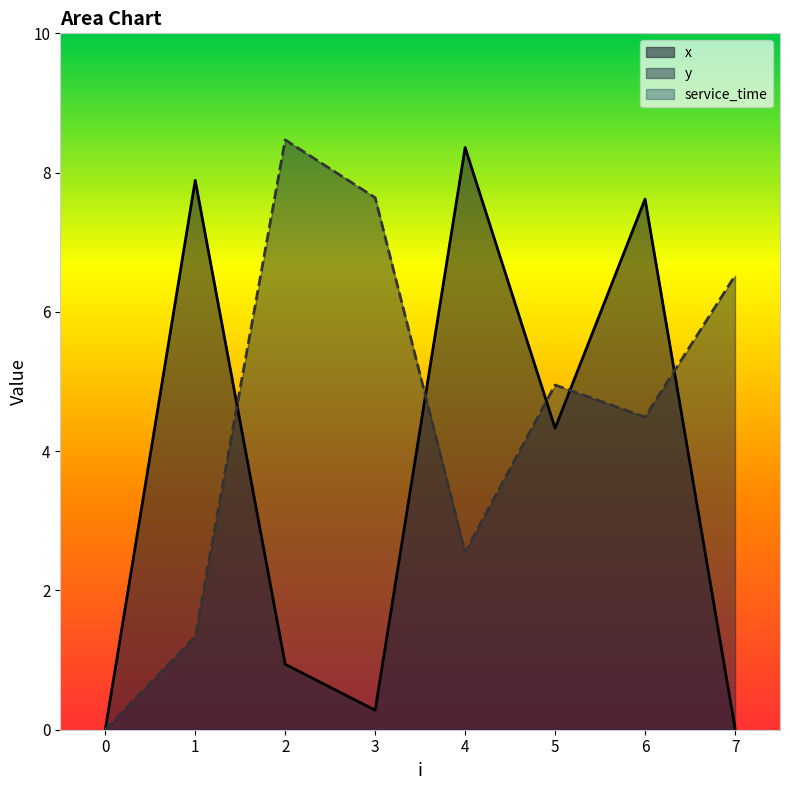

Reading left to right, extract all data points from this chart.

x: 0=0.0	1=7.9	2=0.9	3=0.3	4=8.4	5=4.3	6=7.6	7=0.0
y: 0=0.0	1=1.3	2=8.5	3=7.6	4=2.5	5=5.0	6=4.5	7=6.5